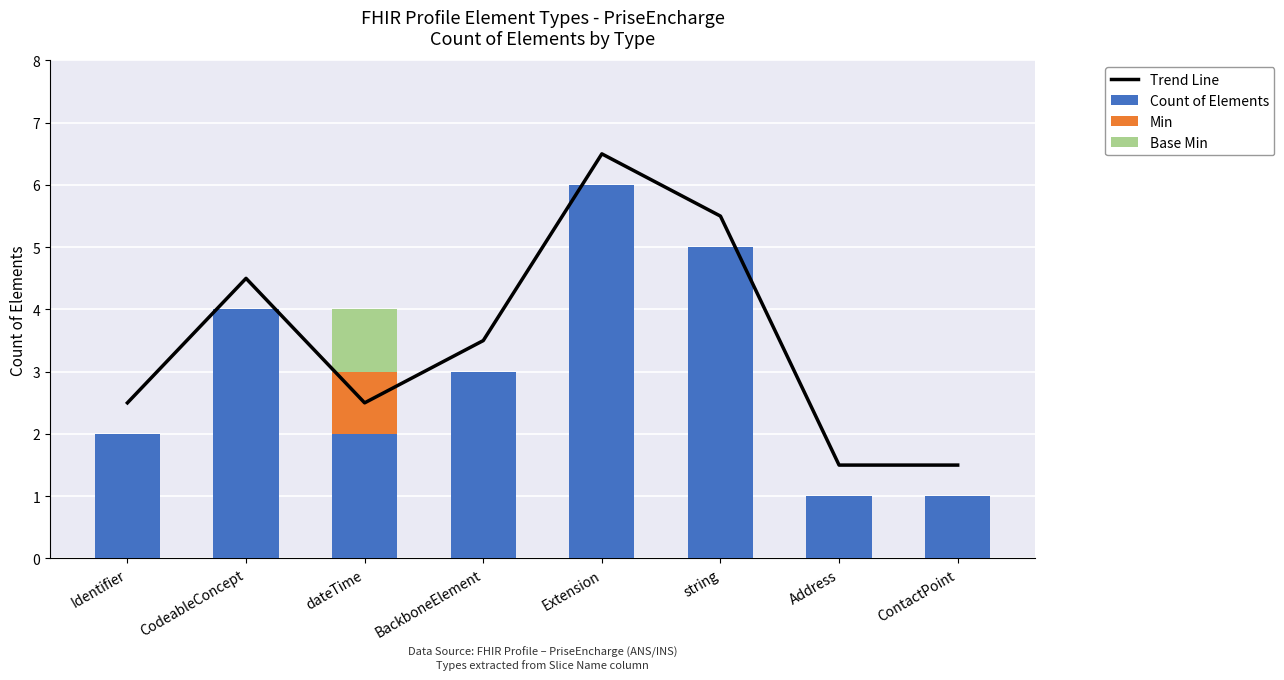

What is the total value across all series at Extension?

12.5